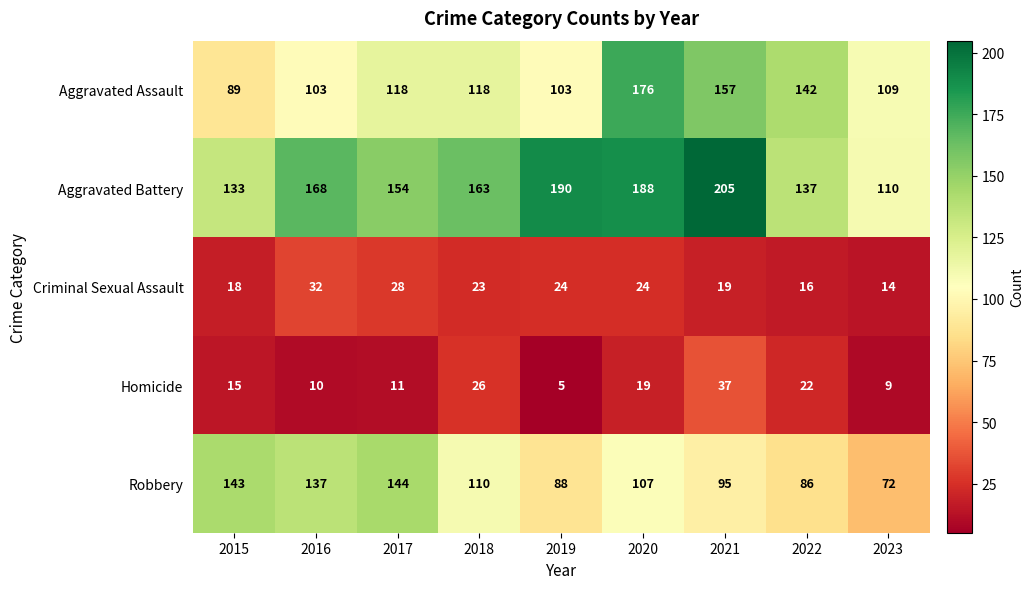

At which category is the sum across all series the highest?

2020